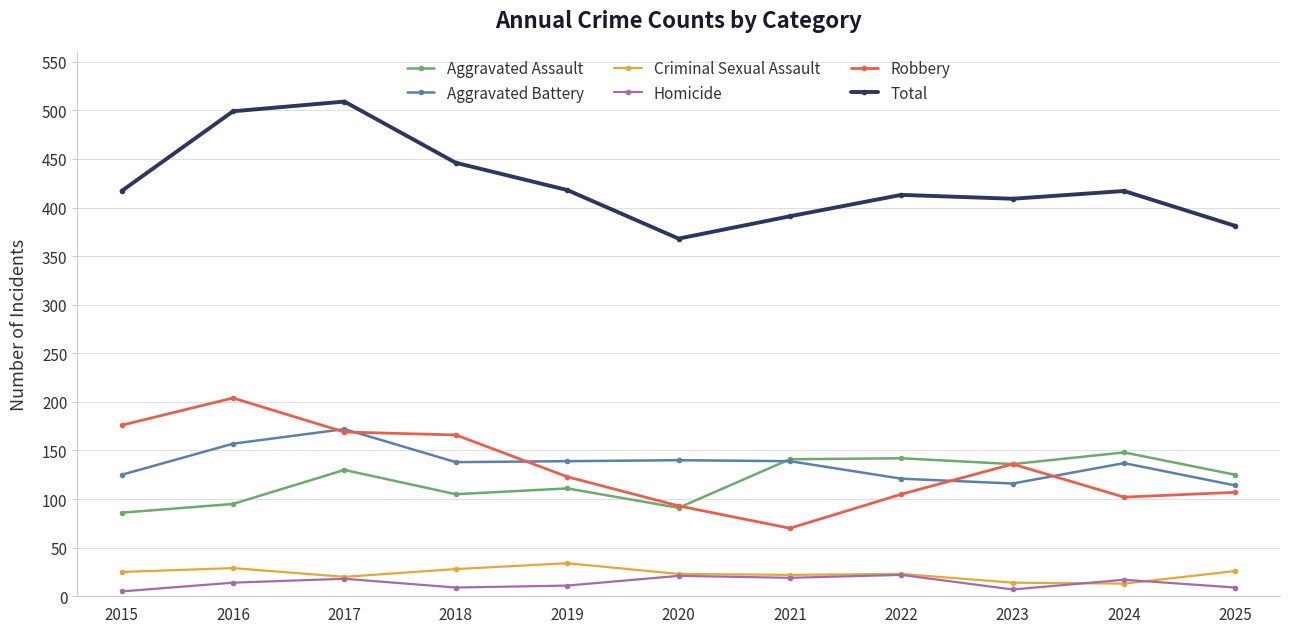

True or false: Homicide has more than 2 points higher than both neighbors.

True